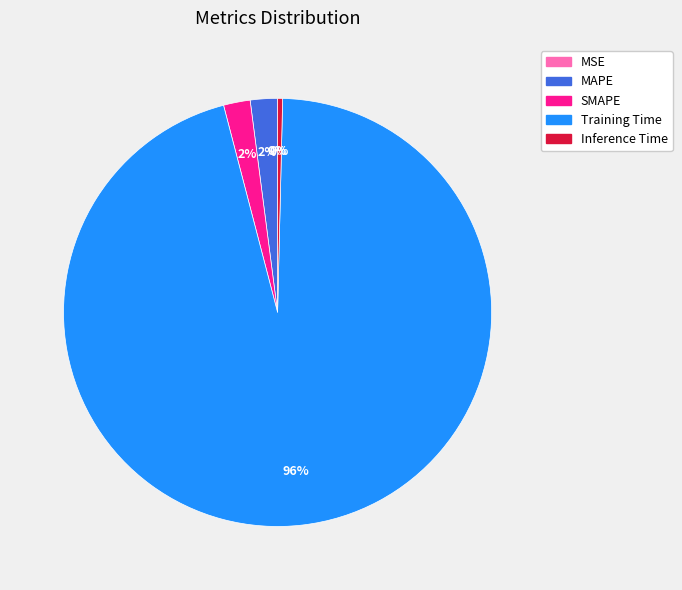

To the nearest percent, what portion does MAPE represent?

2%